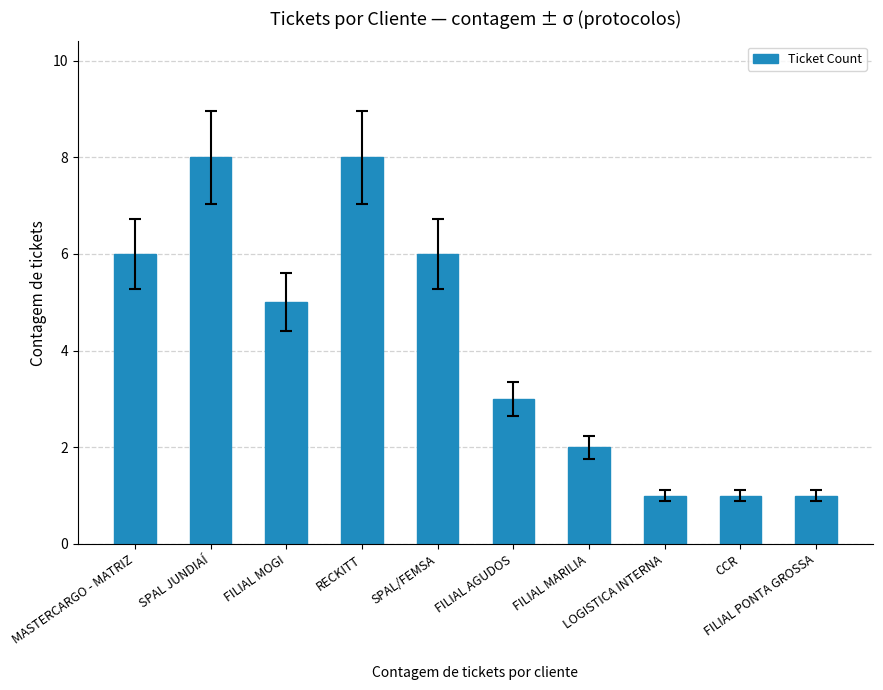

What is the average value?

4